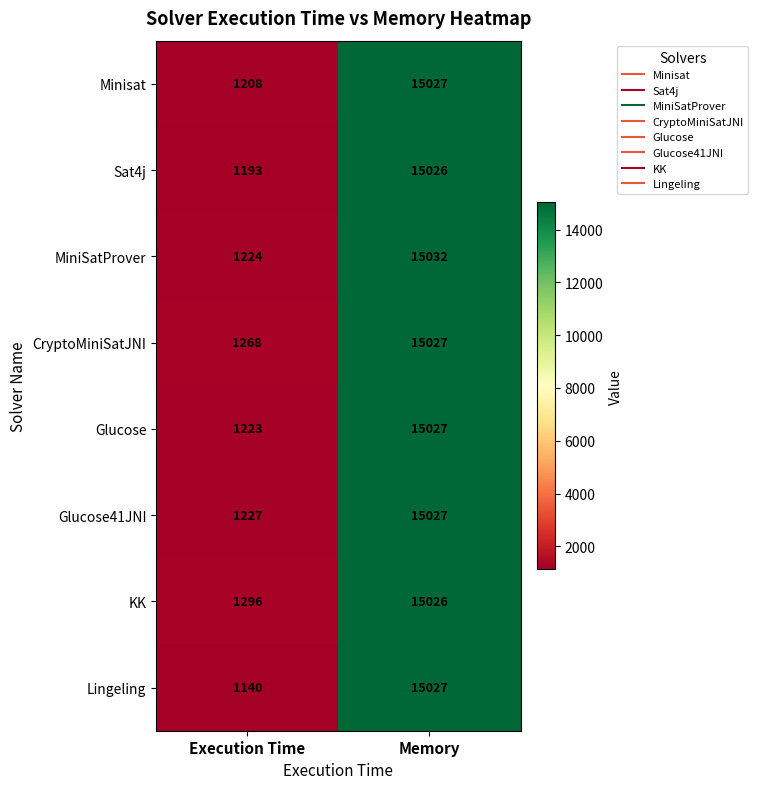

Is it true that Minisat equals 15027 at Memory?

True